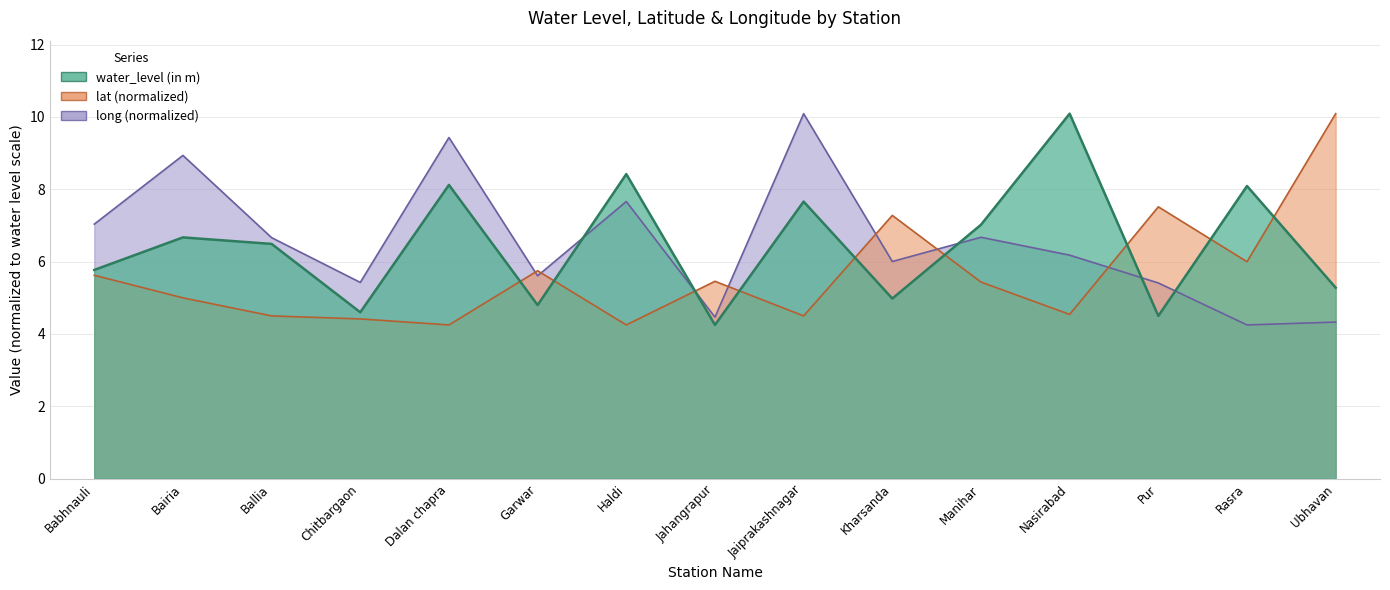

What is the label of the 4th point from the left?

Chitbargaon